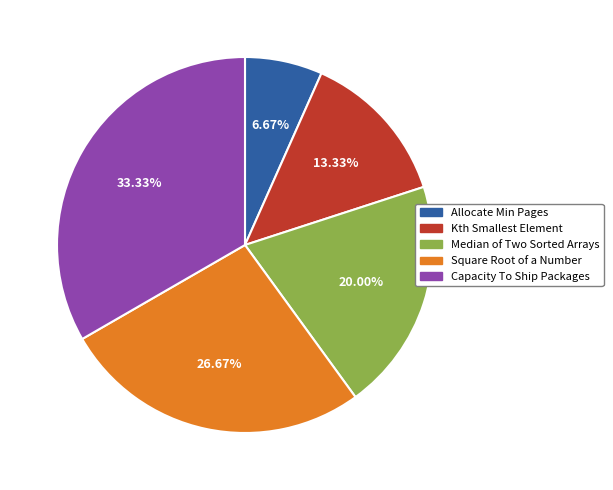

How many slices are in this pie chart?

5